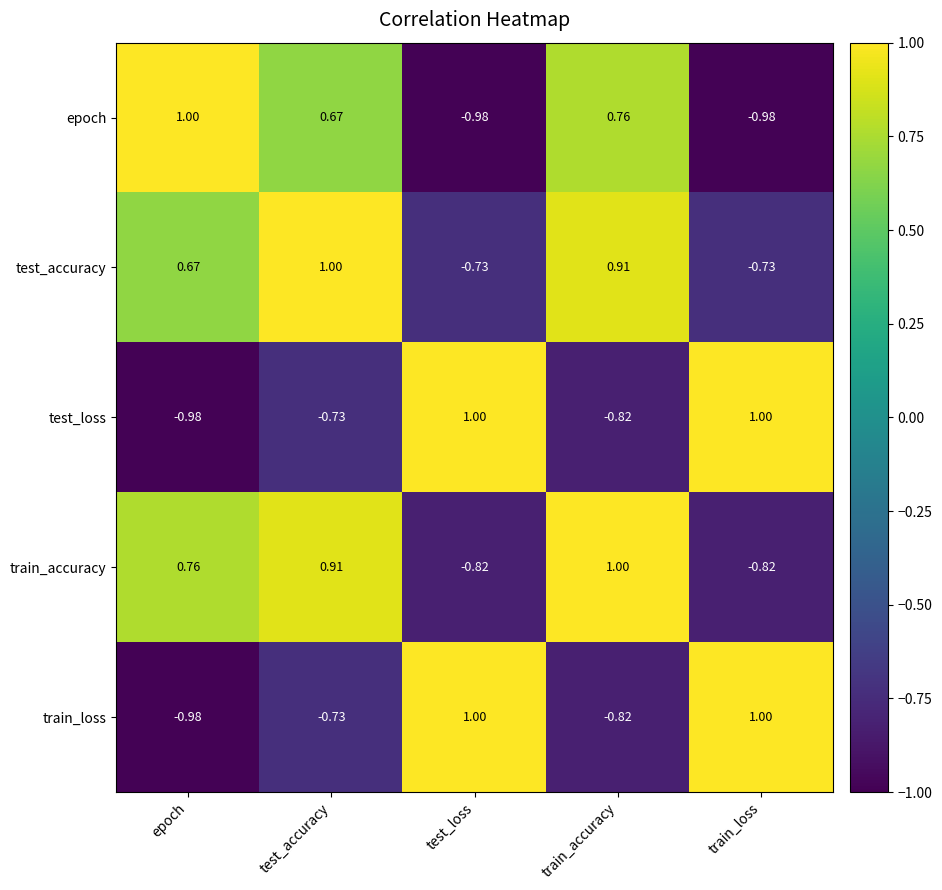

Which series has the largest total across all categories?

test_accuracy